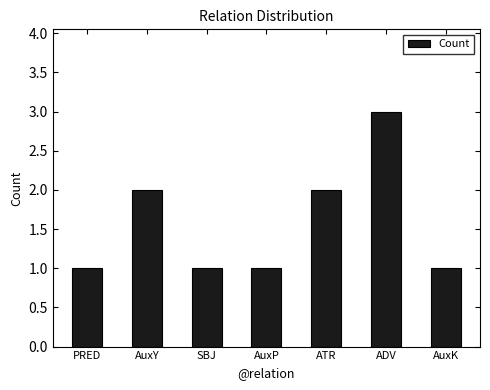

What is the maximum value shown in the chart?

3